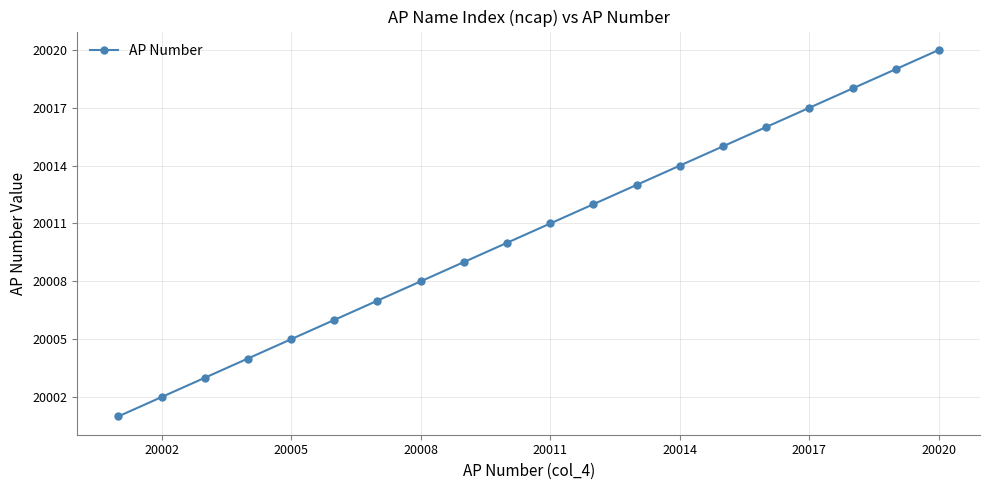

What is the greatest value displayed?

20020